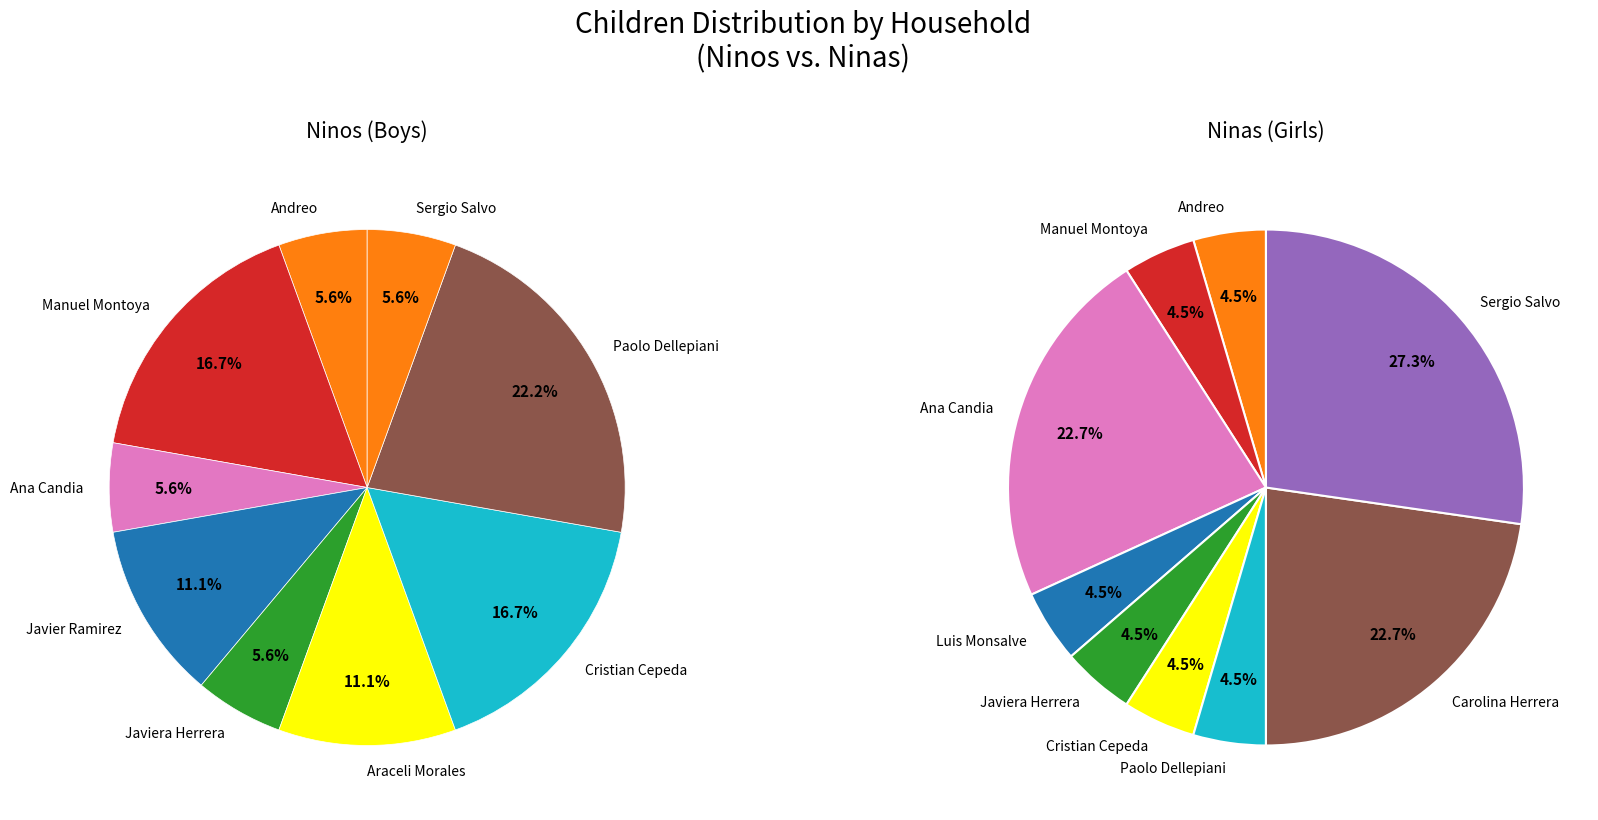

To the nearest percent, what is the combined percentage of Sergio Salvo and Araceli Morales?

27%